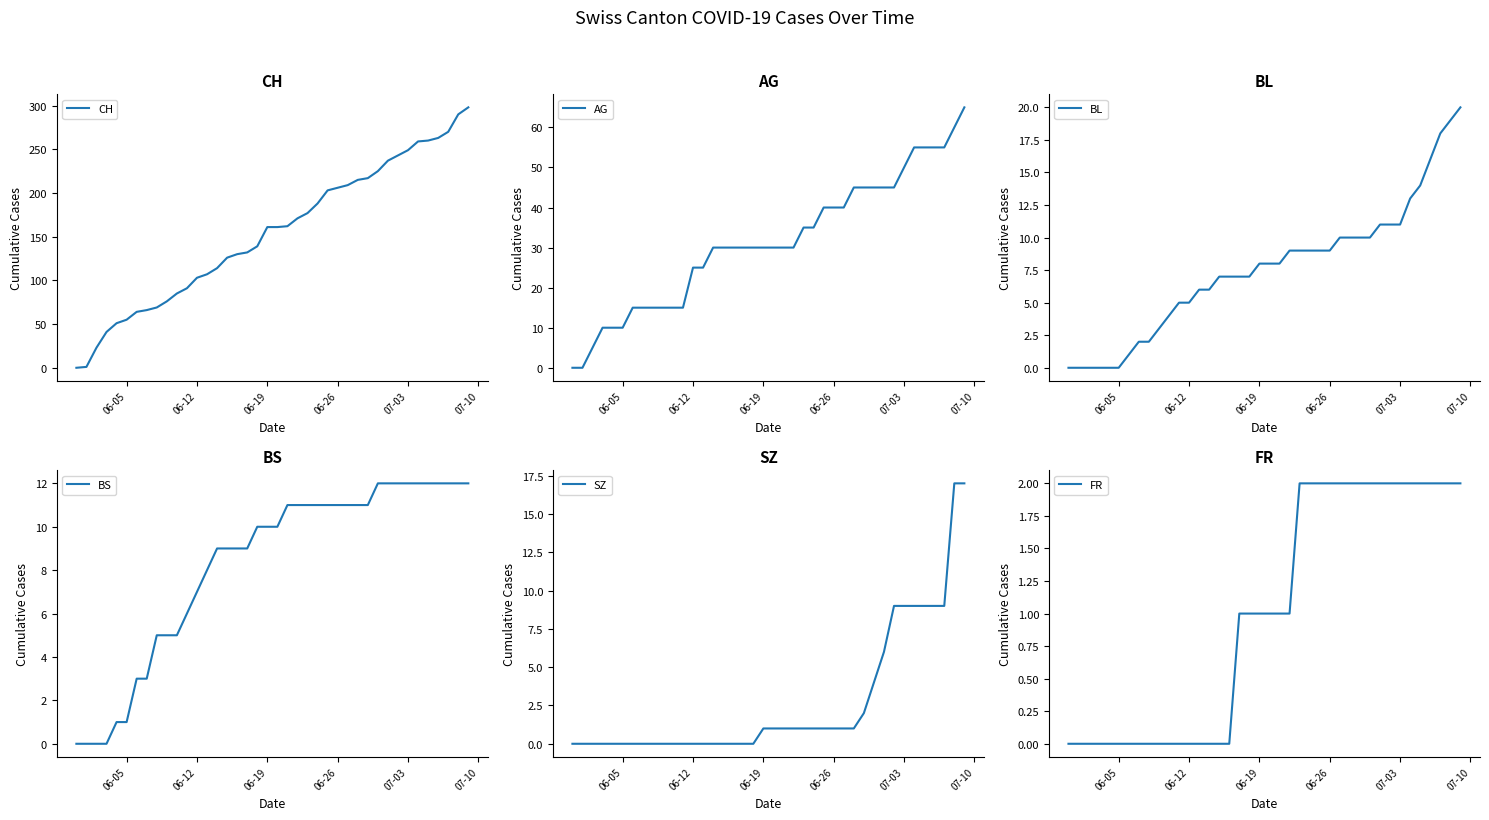

After their last crossing, which series has the higher values: BL or BS?

BL